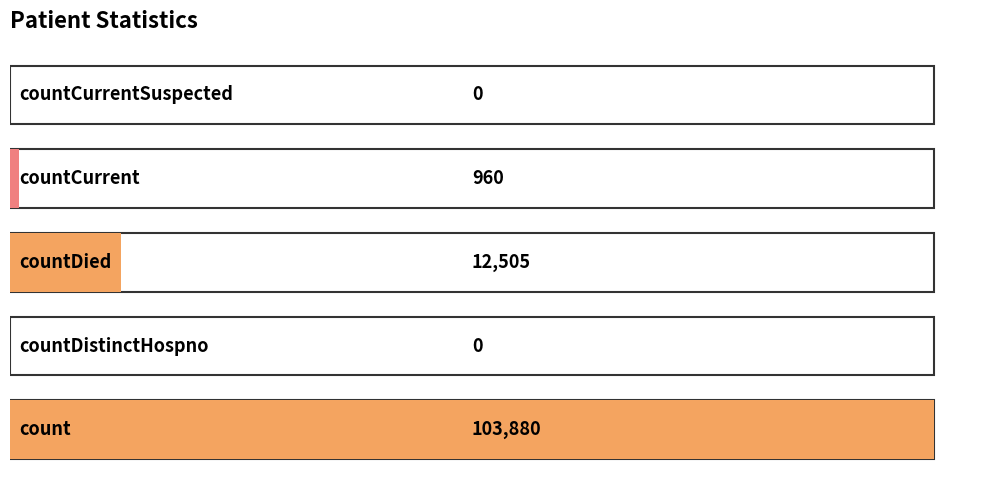

Rank the categories by value from lowest to highest.

countDistinctHospno, countCurrentSuspected, countCurrent, countDied, count